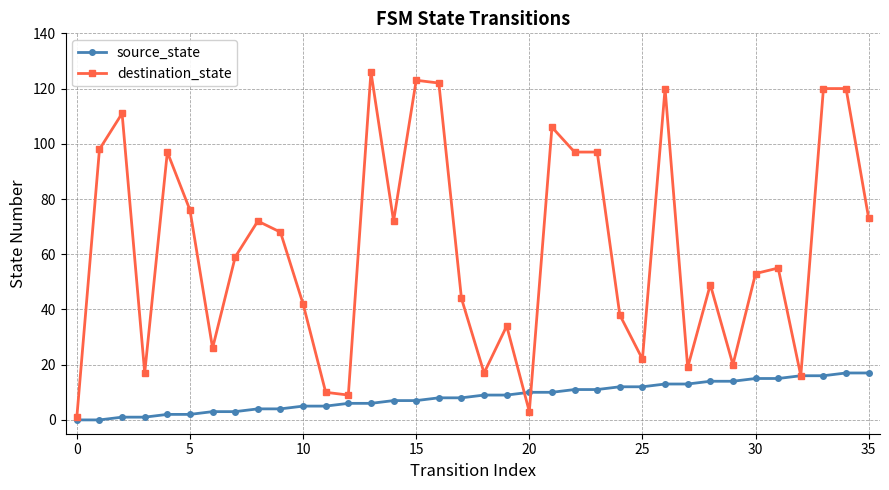

Which series has the largest total across all categories?

destination_state